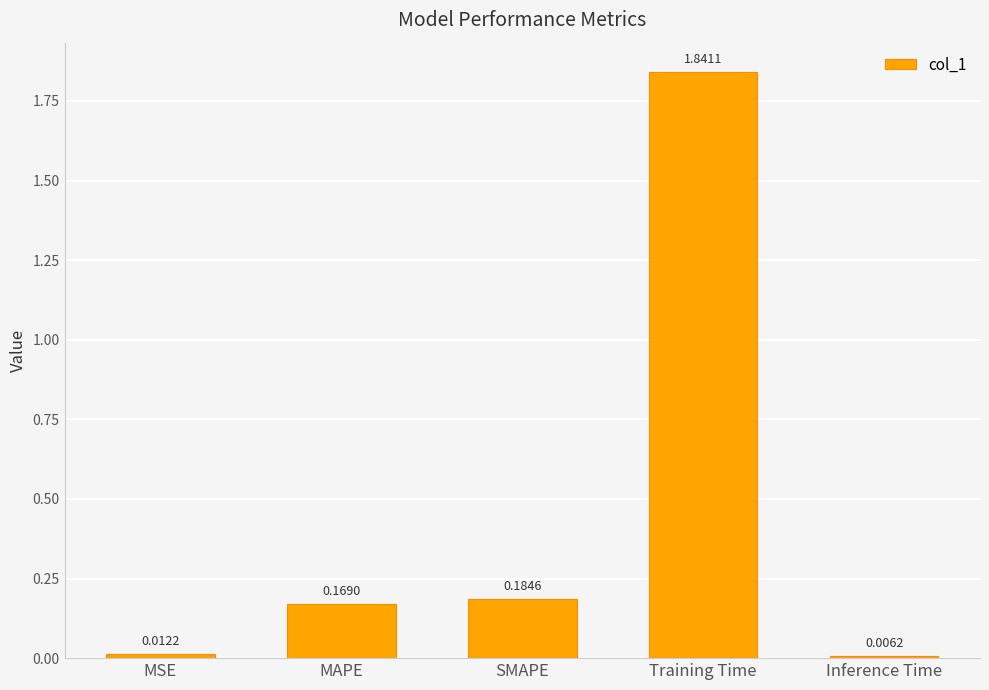

At which label is the value closest to 0?

Inference Time